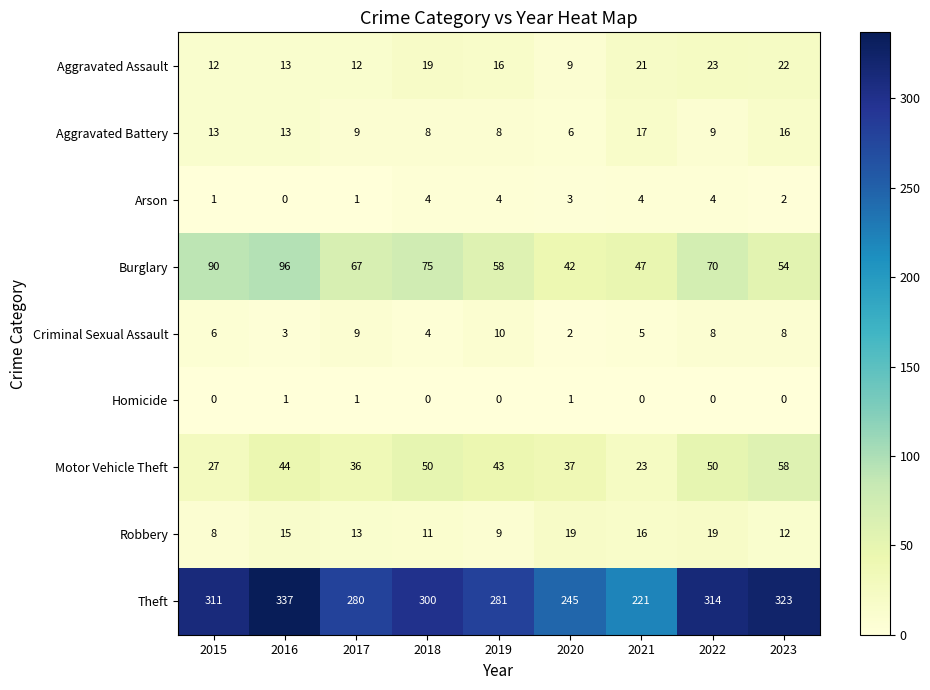

What is the sum of all Criminal Sexual Assault values?

55